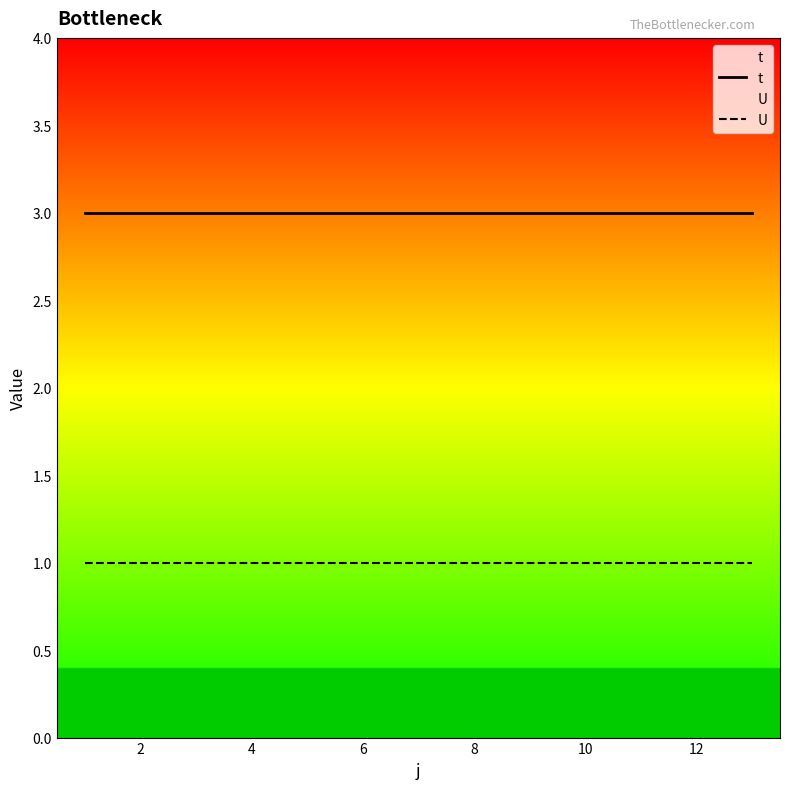

Count the number of data series in this chart.

2